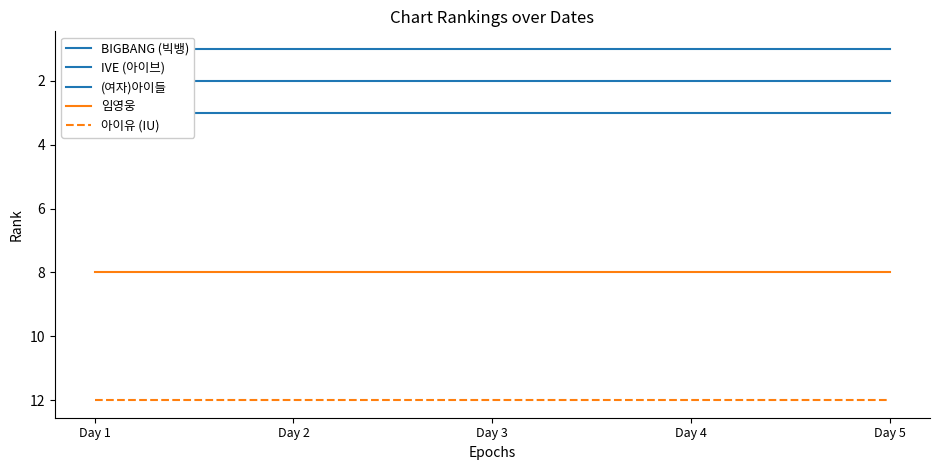

What value does the IVE (아이브) series have at Day 1?

2